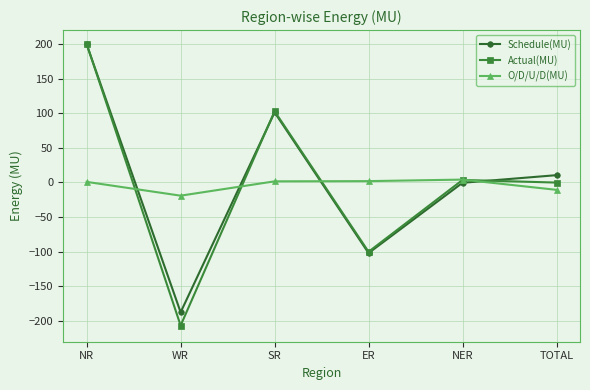

Does the chart have visible grid lines?

Yes